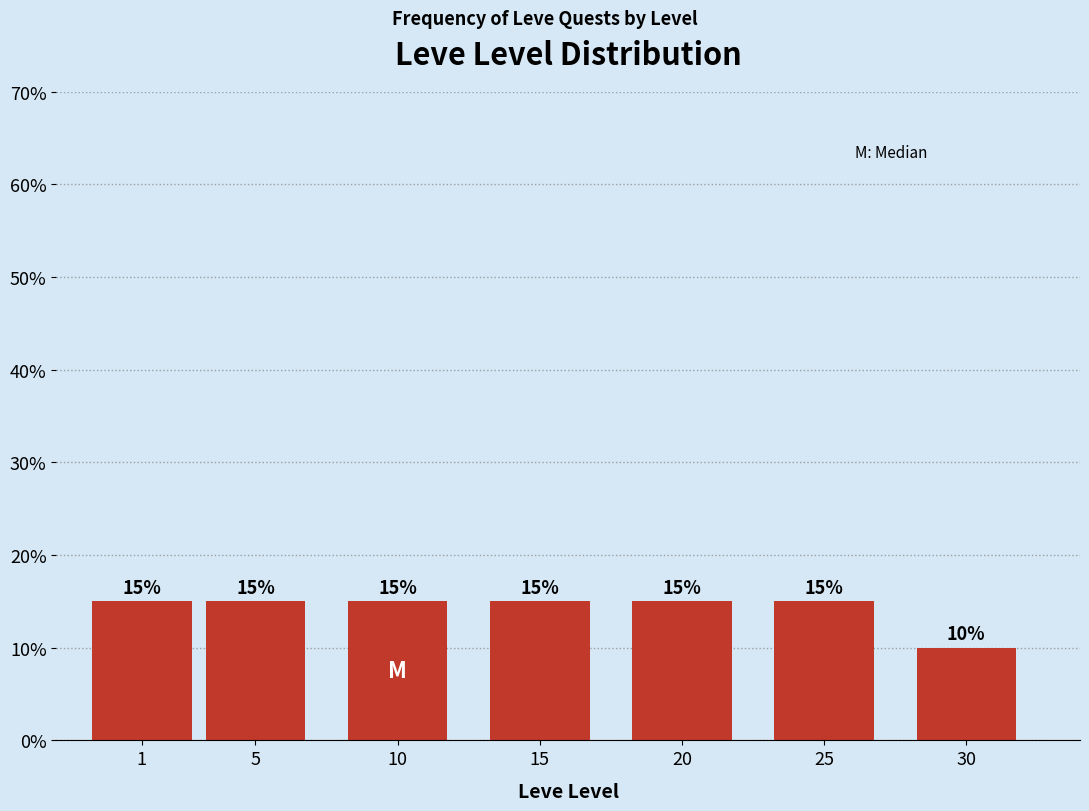

Reading left to right, what are all the values shown in this chart?

1=15	5=15	10=15	15=15	20=15	25=15	30=10